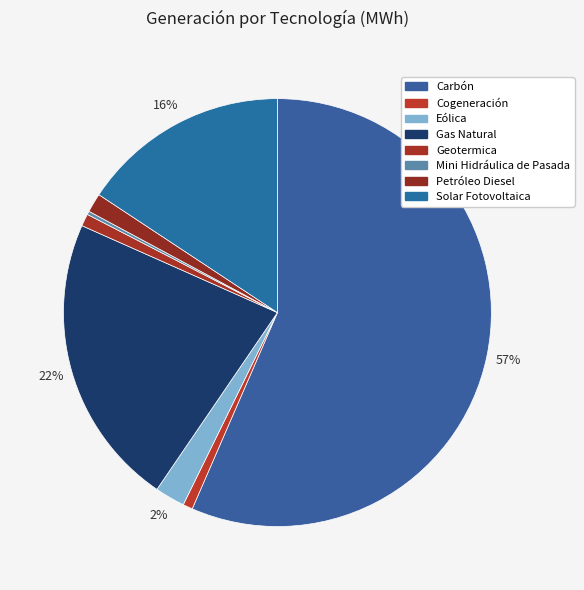

What is the change in value from Gas Natural to Petróleo Diesel?

-435069.9